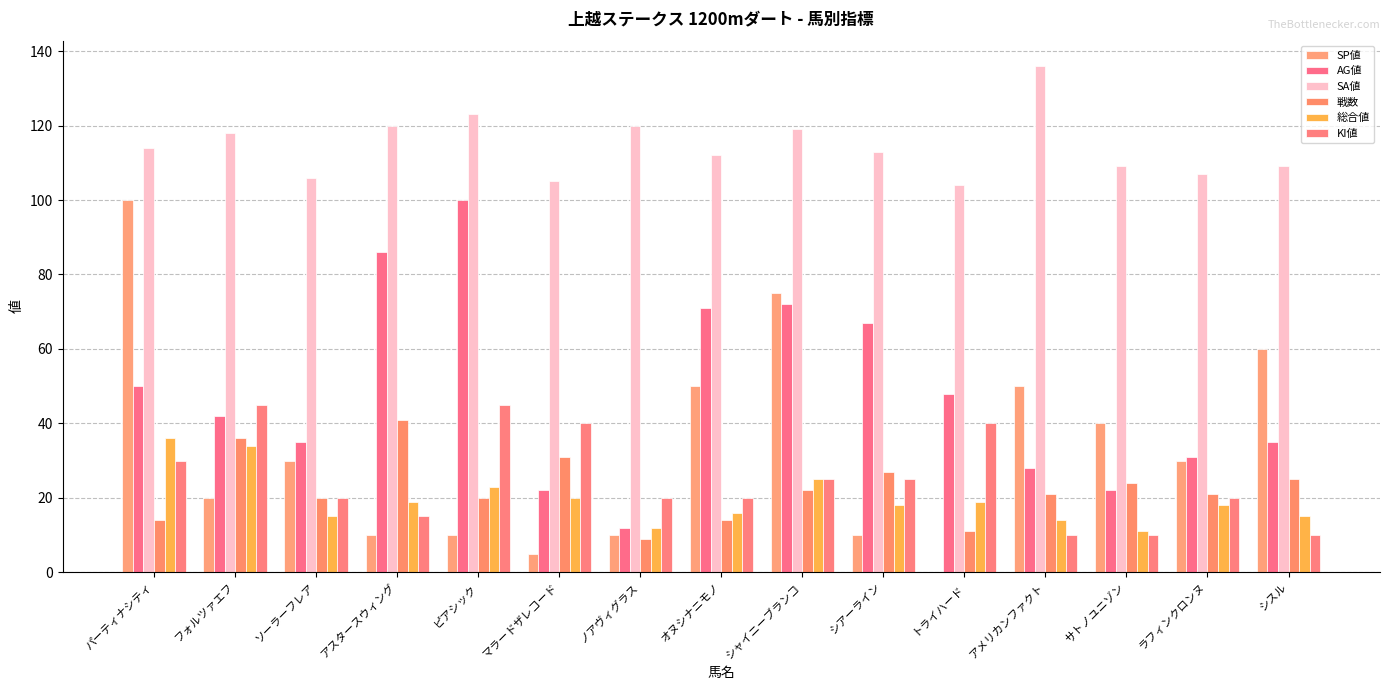

Which series has the widest spread of values?

SP値